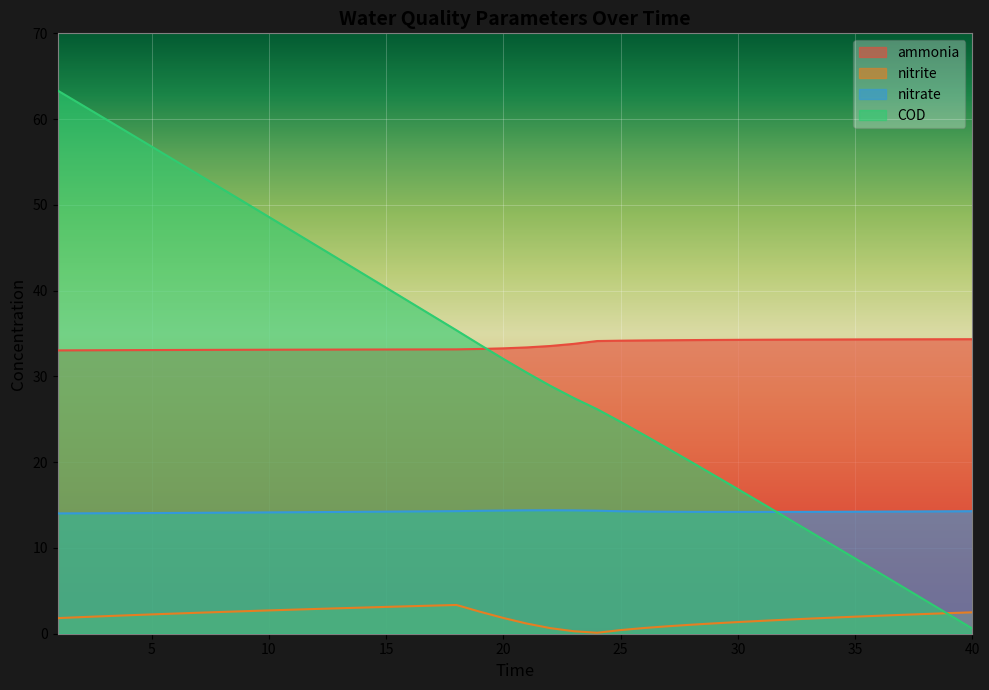

Reading left to right, extract all data points from this chart.

ammonia: 33.0	33.0	33.1	33.1	33.1	33.1	33.1	33.1	33.1	33.1	33.1	33.1	33.1	33.1	33.1	33.1	33.1	33.2	33.2	33.3	33.4	33.5	33.8	34.1	34.2	34.2	34.2	34.2	34.3	34.3	34.3	34.3	34.3	34.3	34.3	34.3	34.3	34.3	34.3	34.3
nitrite: 1.8	1.9	2.0	2.2	2.3	2.4	2.4	2.5	2.6	2.7	2.8	2.9	3.0	3.0	3.1	3.2	3.3	3.4	2.6	1.8	1.2	0.7	0.3	0.1	0.4	0.7	0.9	1.0	1.2	1.4	1.5	1.6	1.8	1.9	2.0	2.1	2.2	2.3	2.4	2.5
nitrate: 14.0	14.0	14.0	14.1	14.1	14.1	14.1	14.1	14.1	14.1	14.2	14.2	14.2	14.2	14.2	14.3	14.3	14.3	14.3	14.4	14.4	14.4	14.4	14.3	14.3	14.2	14.2	14.2	14.2	14.2	14.2	14.2	14.2	14.2	14.2	14.2	14.2	14.3	14.3	14.3
COD: 63.3	61.7	60.1	58.4	56.8	55.2	53.5	51.9	50.2	48.6	46.9	45.3	43.7	42.0	40.3	38.7	37.0	35.4	33.7	32.0	30.4	28.9	27.5	26.2	24.7	23.2	21.6	20.0	18.5	16.9	15.3	13.6	12.0	10.4	8.8	7.1	5.5	3.9	2.2	0.6